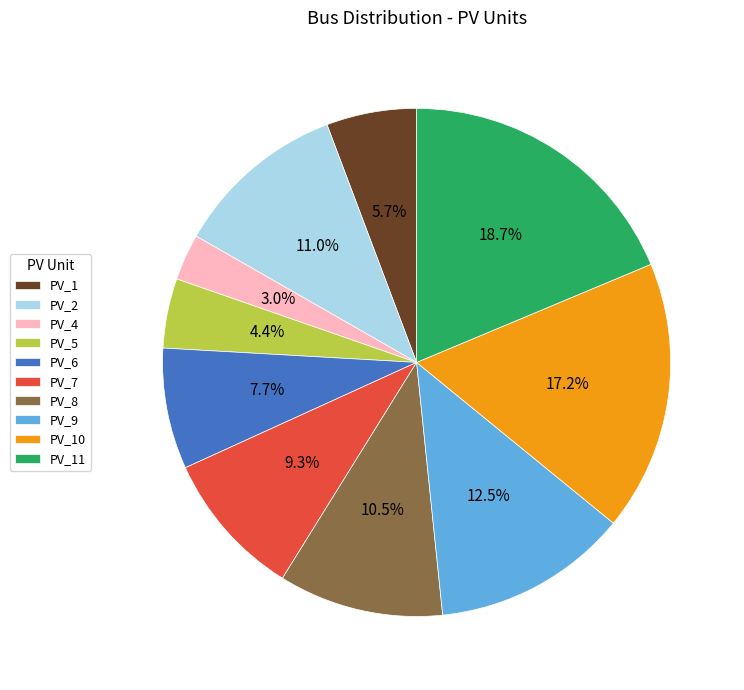

What is the smallest slice in the pie chart?

PV_4